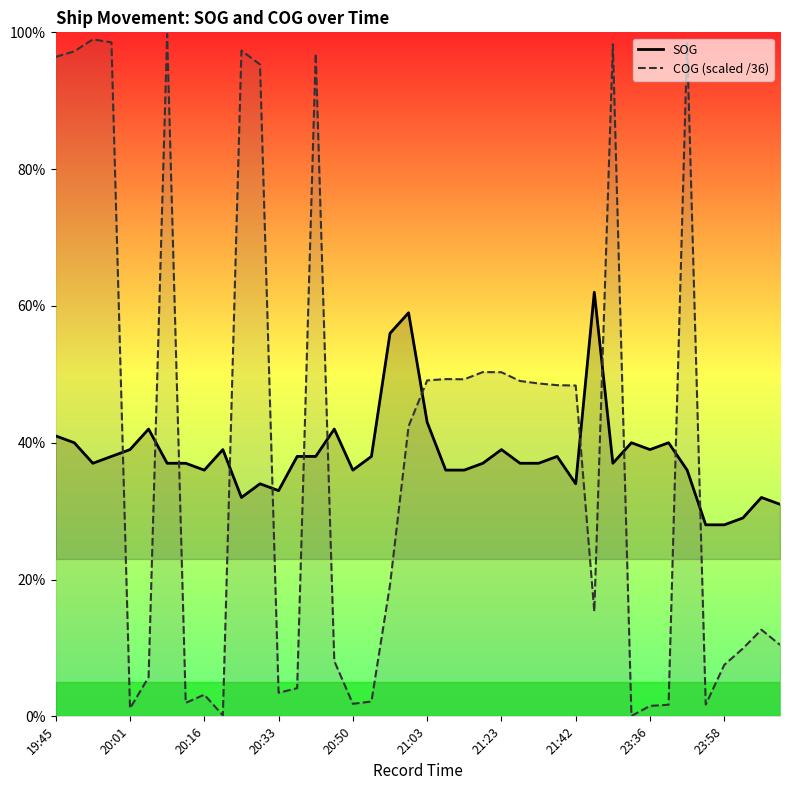

What is the sum of all SOG values?

153.1